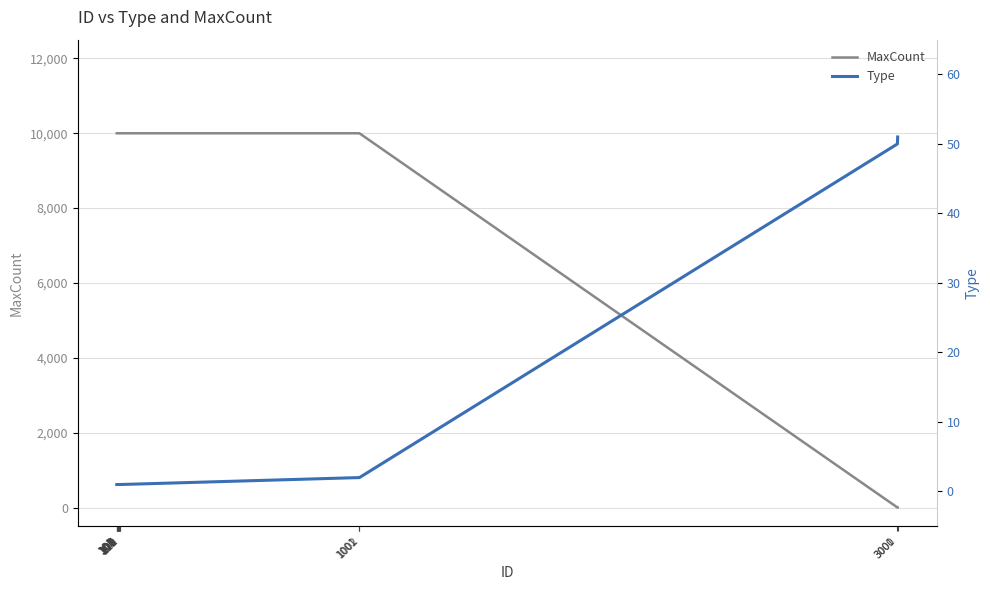

Between 101 and 105, which series saw the biggest shift?

MaxCount